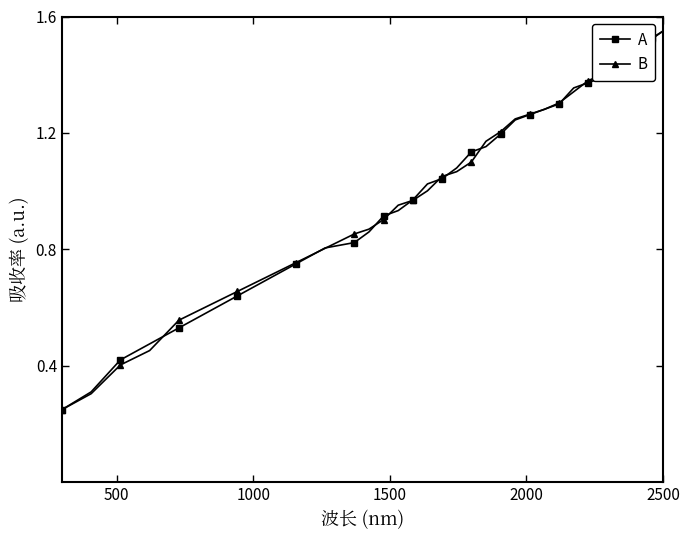

How many data points does each series have?

34